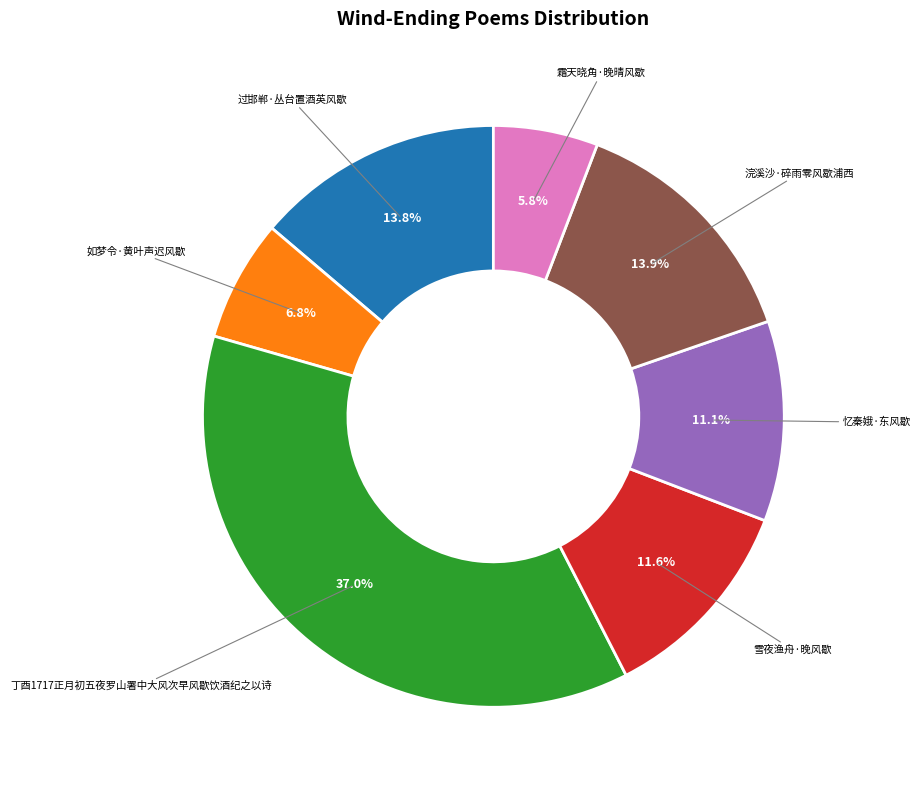

How many slices are in this pie chart?

7